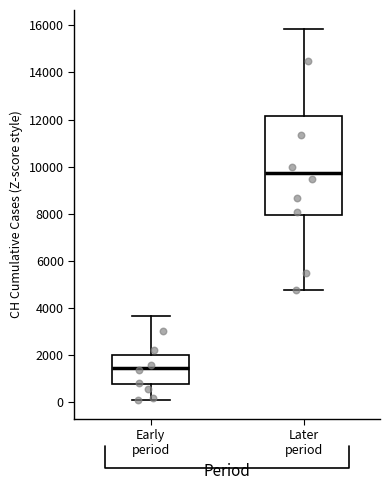

Where does the lower whisker of the box for Later period end on the y-axis? The values are not printed on the chart, so give them approximately, as read against the axis.

4800